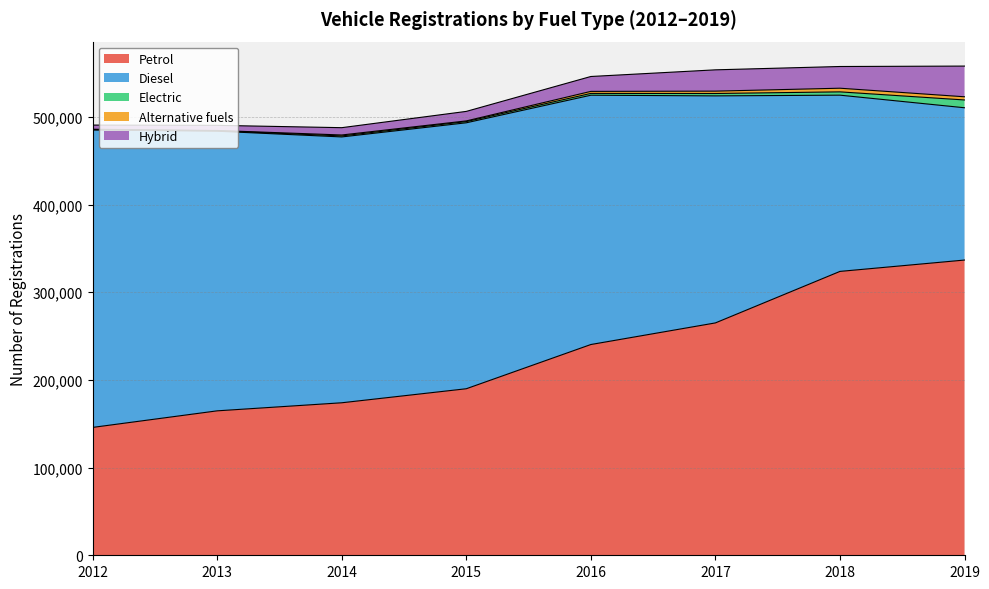

What is the average value of the Diesel series?

272845